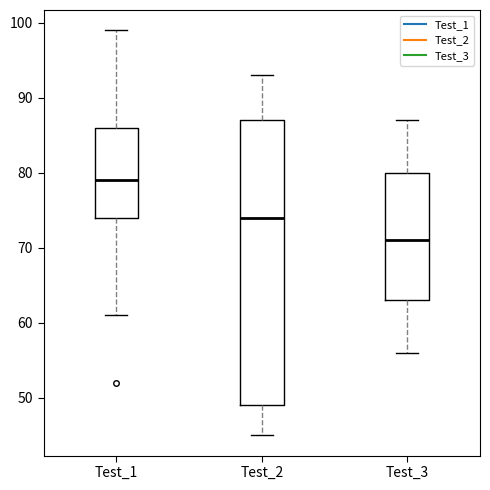

Comparing the boxes themselves (not the whiskers), which one is the tallest?

Test_2